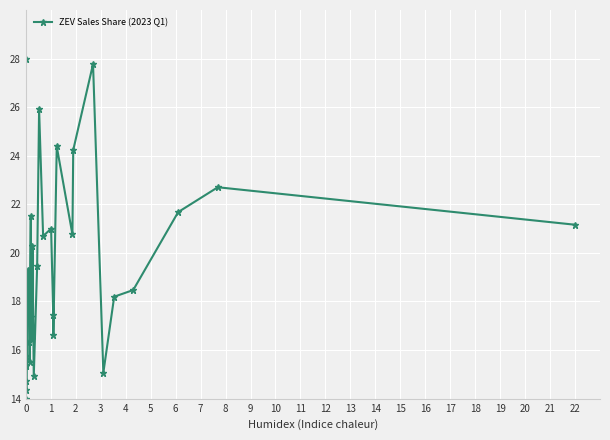

How many interior local valleys (lower than both neighbors) does the data have?

11